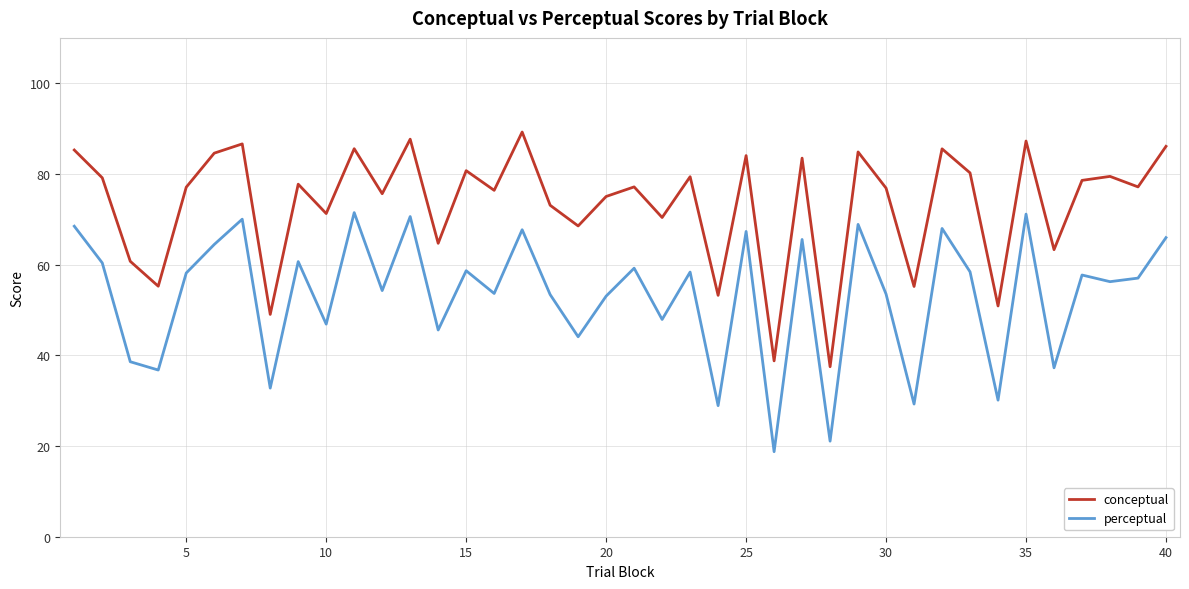

List the series in order of their peak value, highest first.

conceptual, perceptual